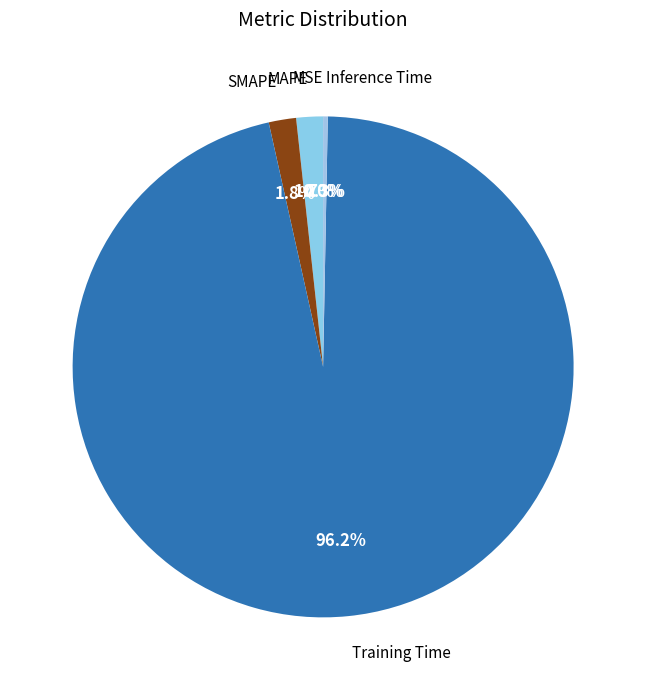

What percentage is NOT represented by Inference Time?

99.7%